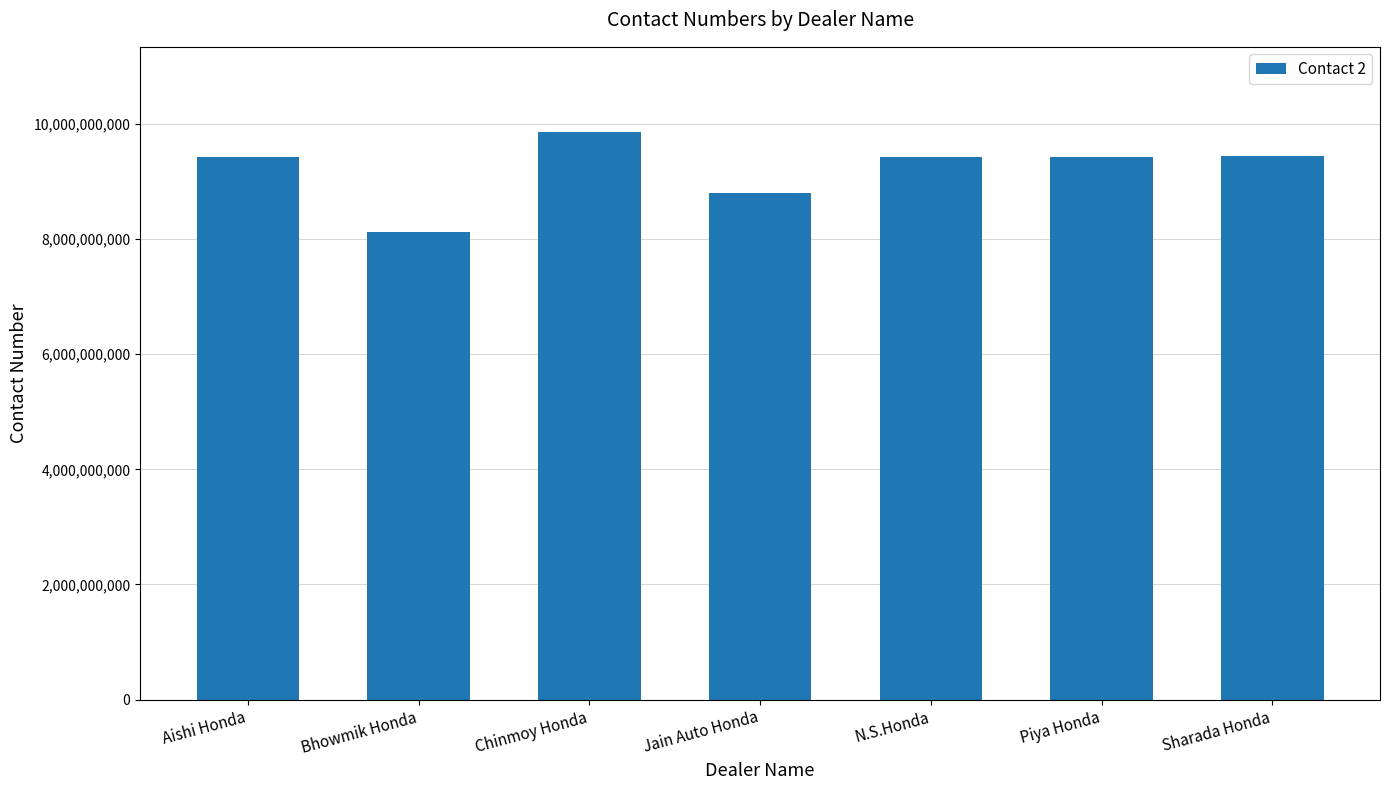

What is the difference between the maximum and minimum values?

1729839793